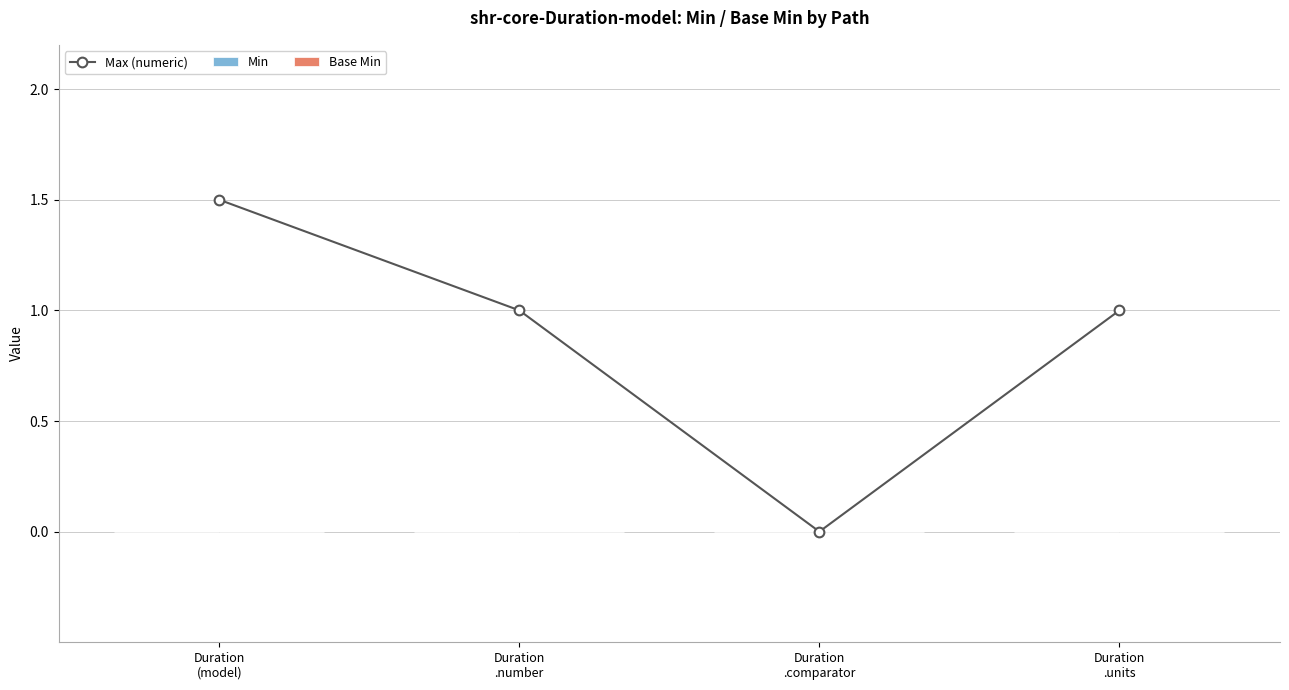

Reading left to right, what are all the values shown in this chart?

1.5	1.0	0.0	1.0